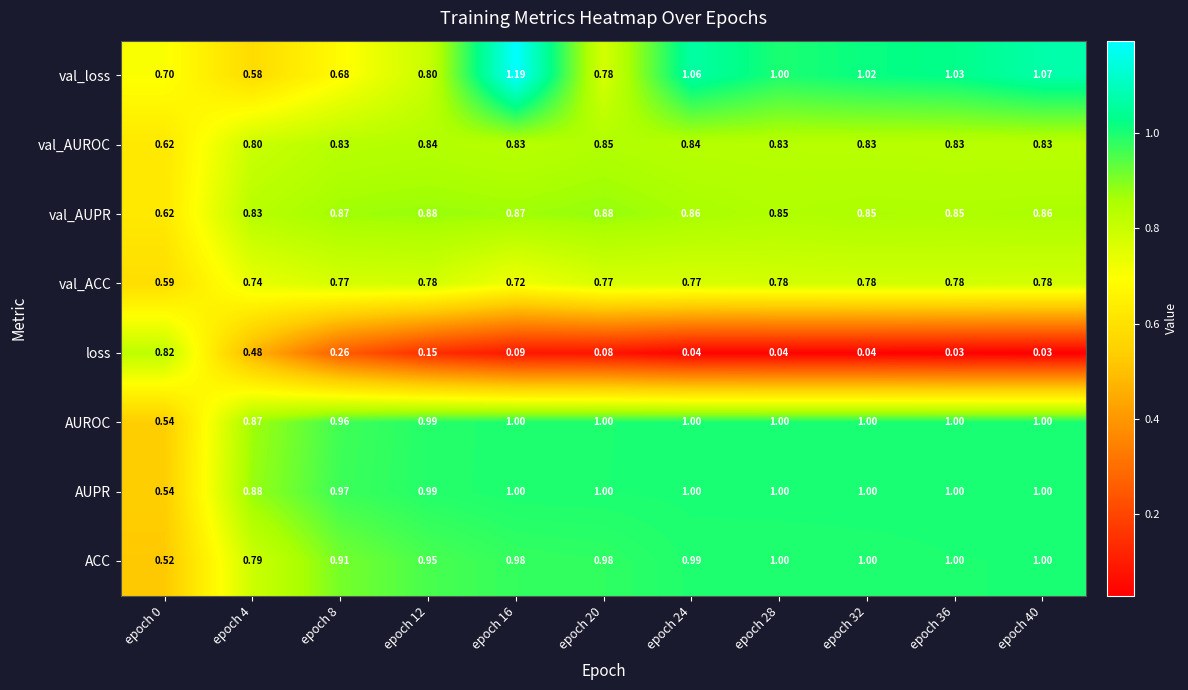

Which series changed the most between epoch 12 and epoch 20?

loss